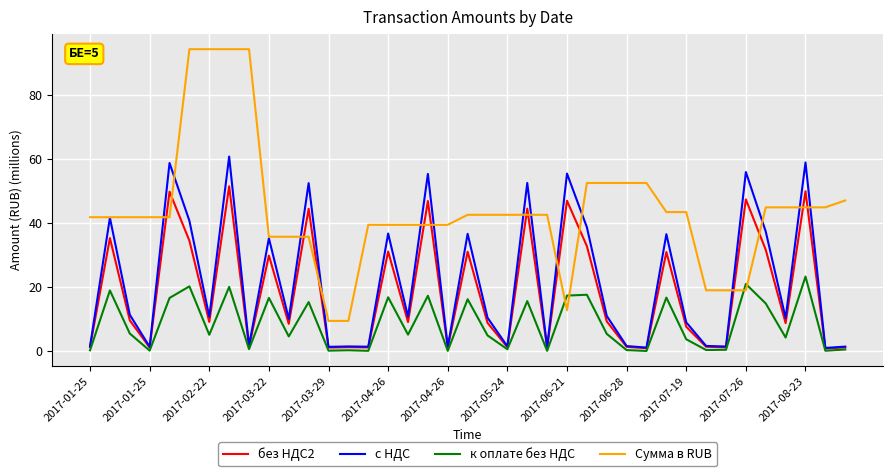

True or false: Сумма в RUB and к оплате без НДС intersect in this chart.

True